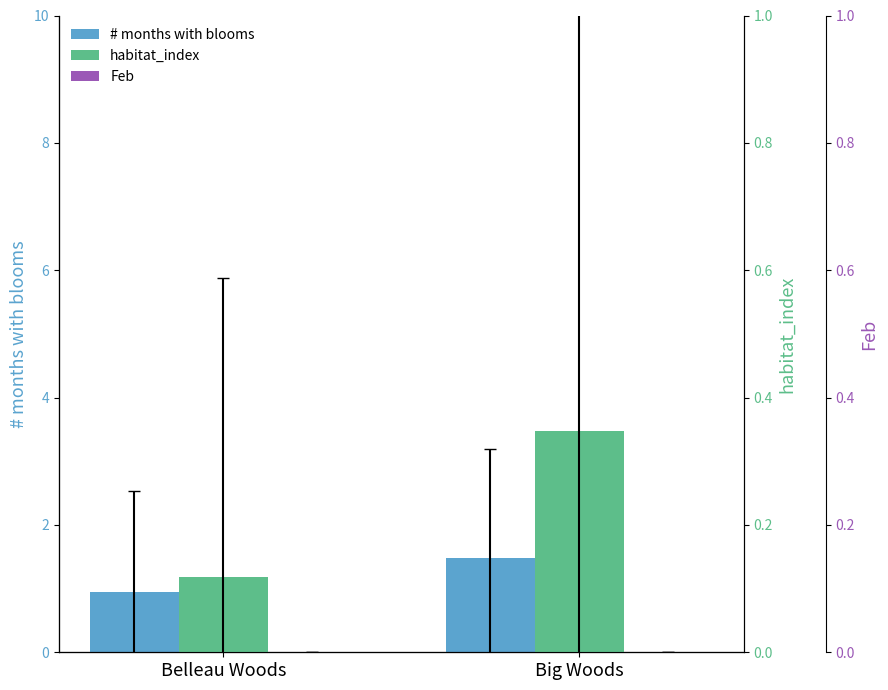

Is the value of Feb at Big Woods greater than the value of habitat_index at Big Woods?

No